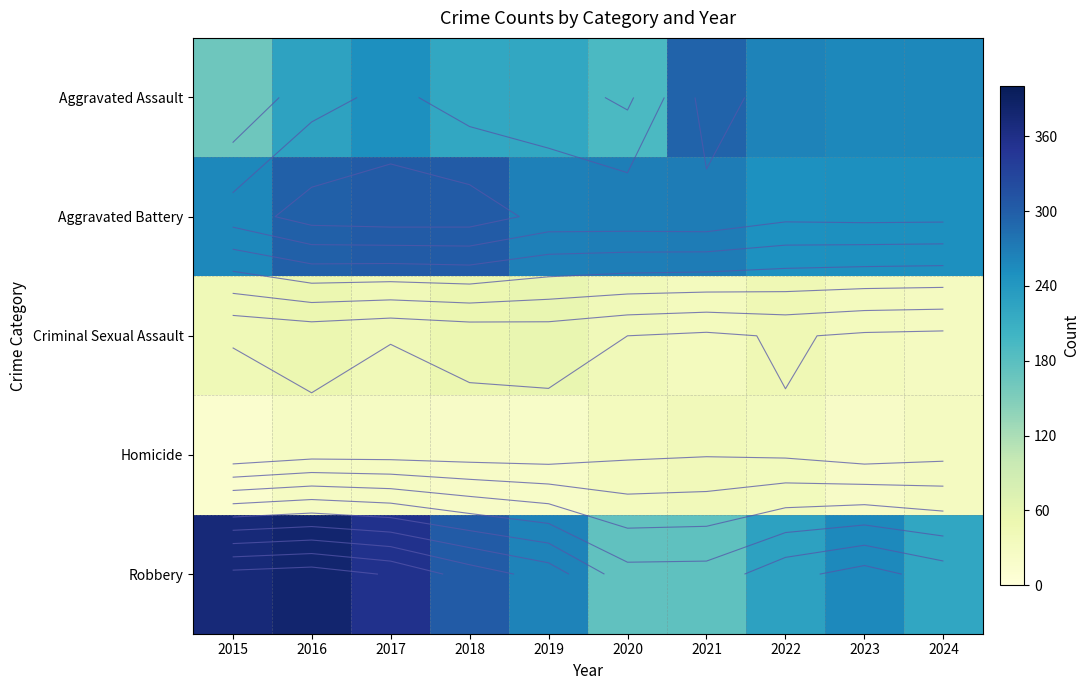

At which category does the chart reach its minimum across all series?

2015